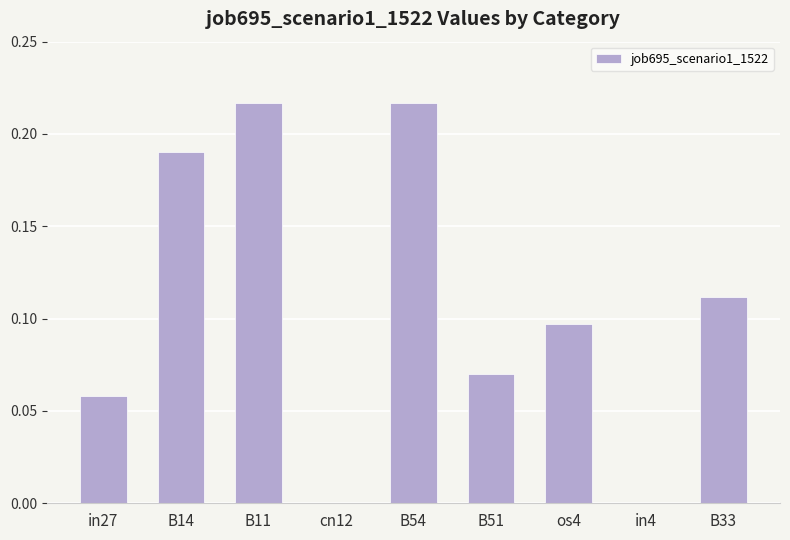

True or false: the data shows -0.1 at in4.

False